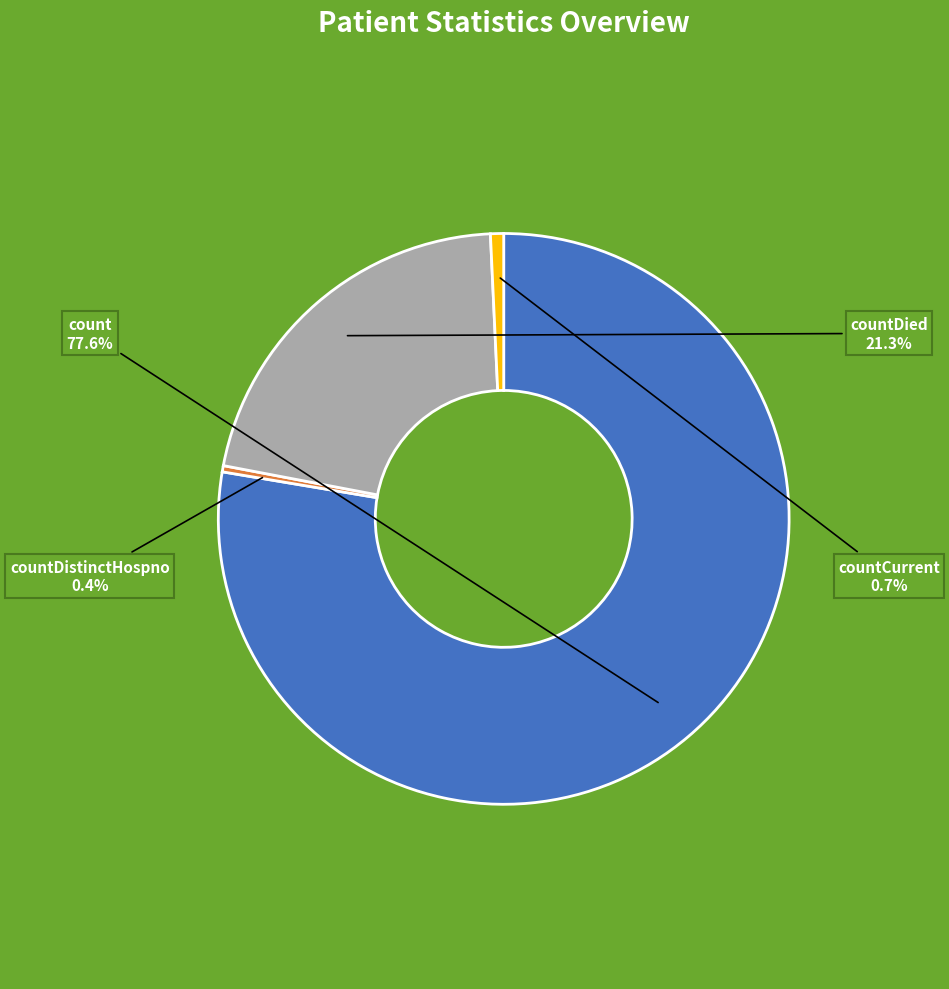

Is there a majority slice in this chart?

Yes